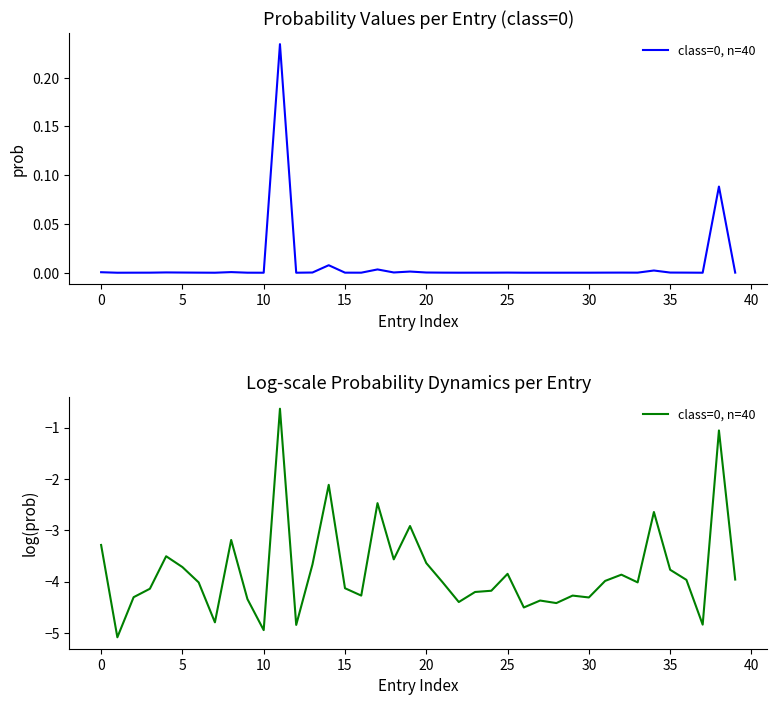

Which has a higher value, 12 or 40?

40